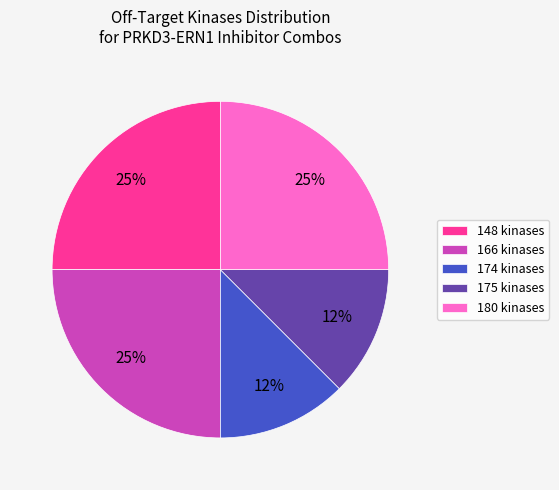

To the nearest percent, what is the average slice percentage?

20%